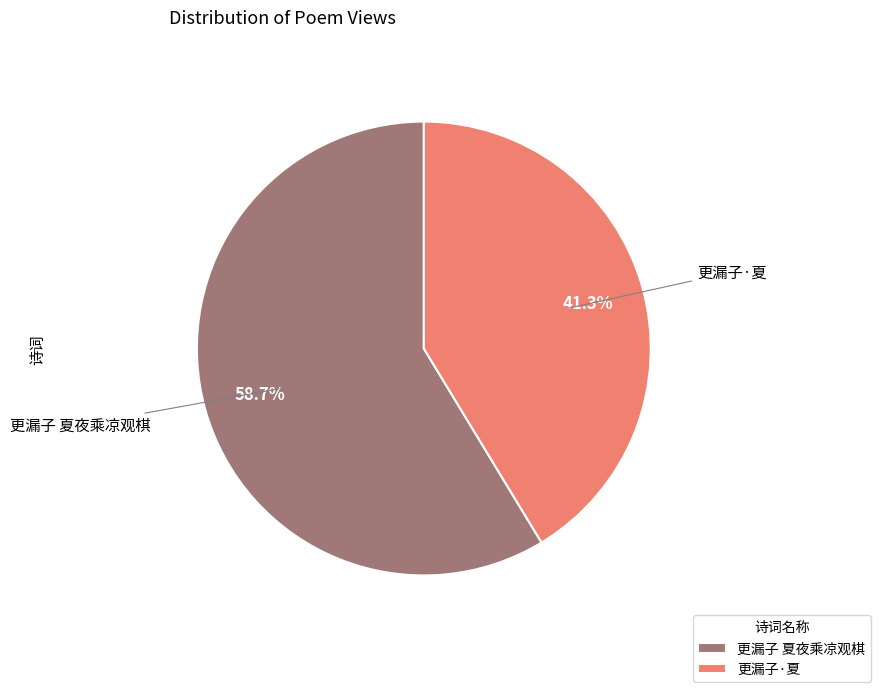

To the nearest percent, what is the combined percentage of 更漏子 夏夜乘凉观棋 and 更漏子·夏?

100%